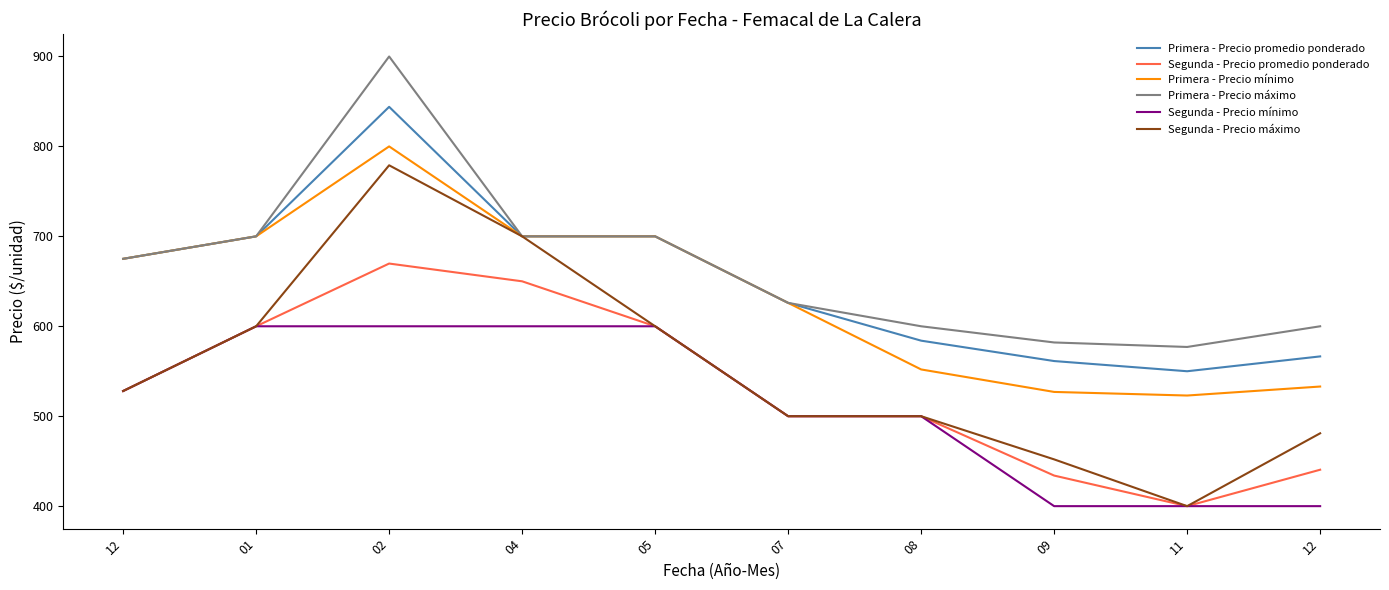

What are all the series names shown in the legend?

Primera - Precio promedio ponderado, Segunda - Precio promedio ponderado, Primera - Precio mínimo, Primera - Precio máximo, Segunda - Precio mínimo, Segunda - Precio máximo